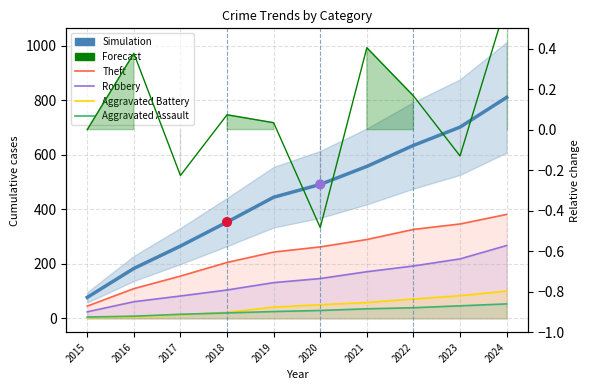

Which series reaches the minimum Y coordinate?

Aggravated Battery